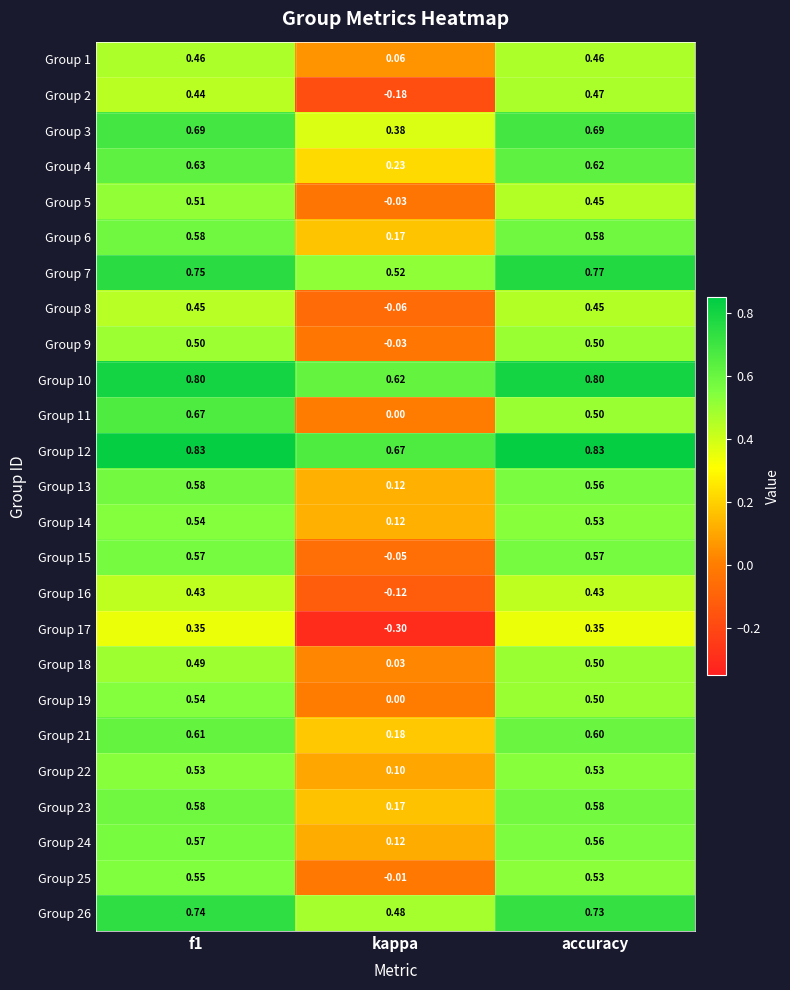

What is the total value across all series at f1?

14.4